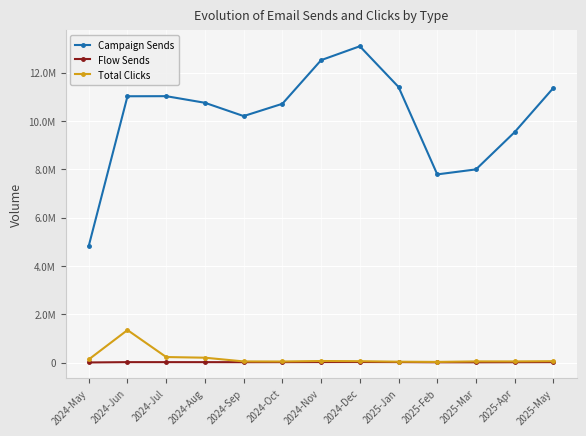

What are all the series names shown in the legend?

Campaign Sends, Flow Sends, Total Clicks